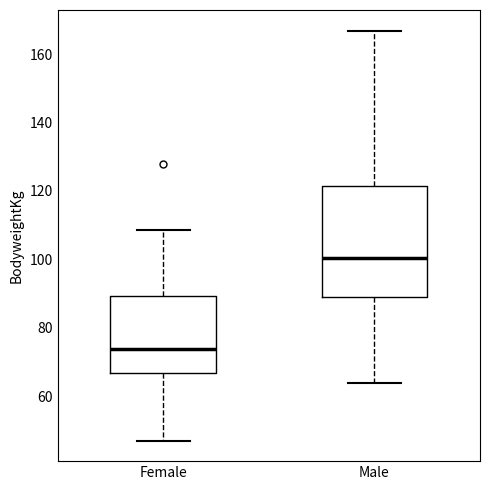

Reading left to right, read every box against the y-axis: the position of its median line, the range the box covers, and the ends of its whiskers. The values are not printed on the chart, so give them approximately, as read against the axis.

Female: median 74, box 66 to 90, whiskers 48 to 108
Male: median 100, box 90 to 122, whiskers 64 to 166